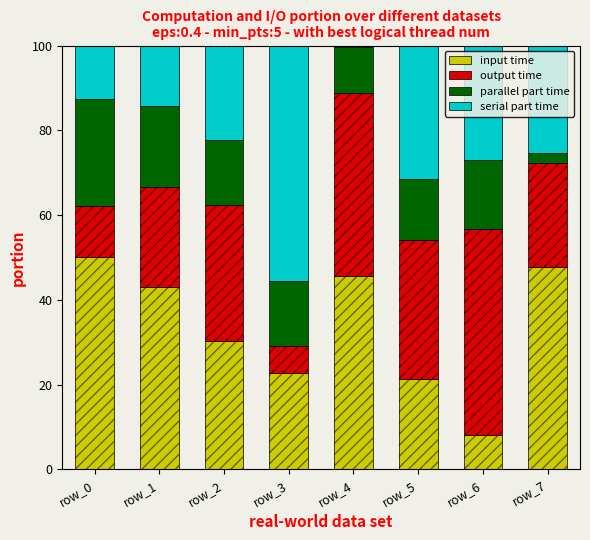

True or false: serial part time has a value of 25.5 at row_7.

True